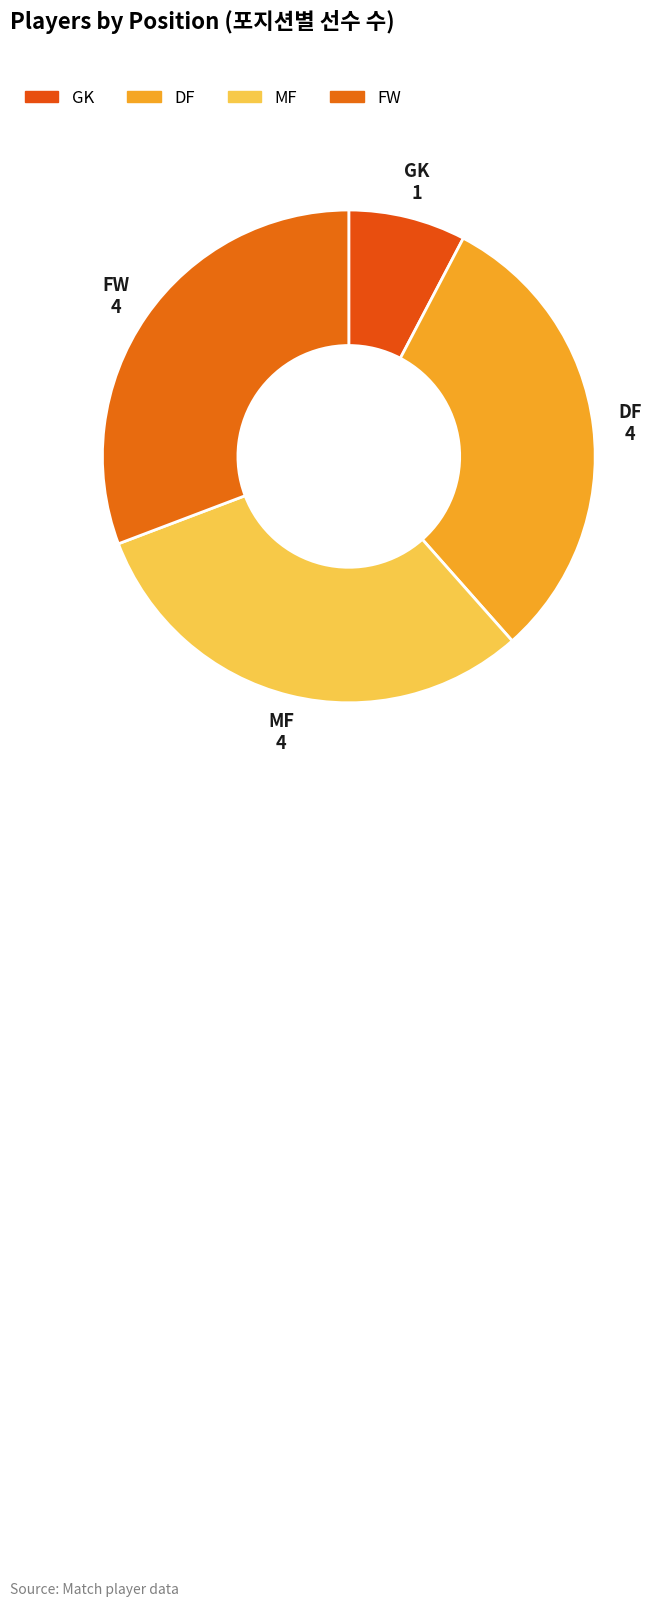

How many slices are in this pie chart?

4